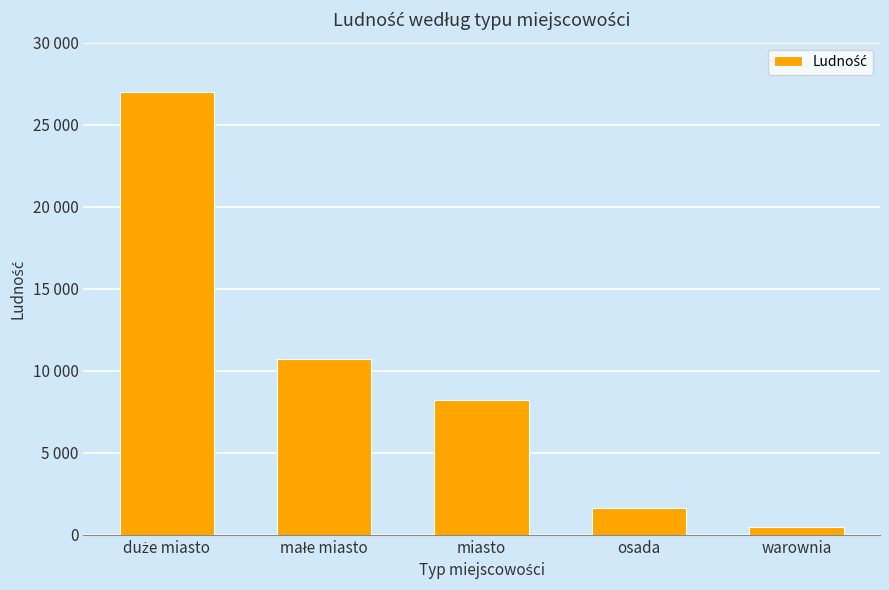

What is the label of the 2nd bar from the right?

osada